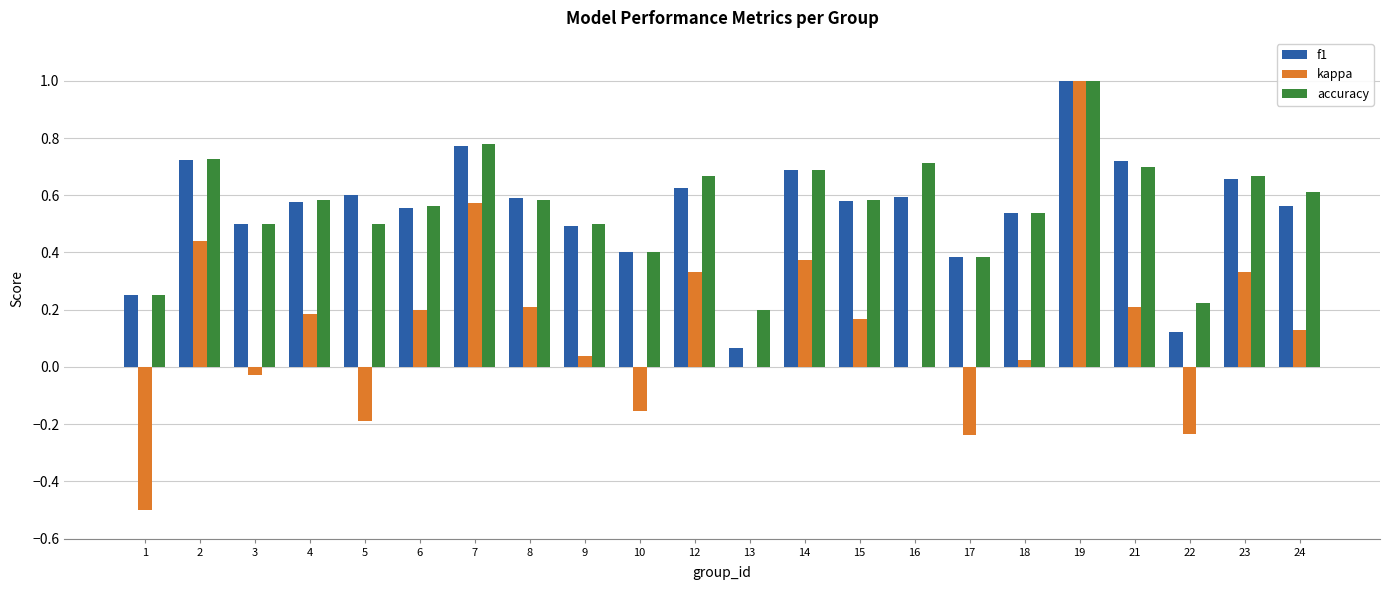

What is the sum of all f1 values?

12.0